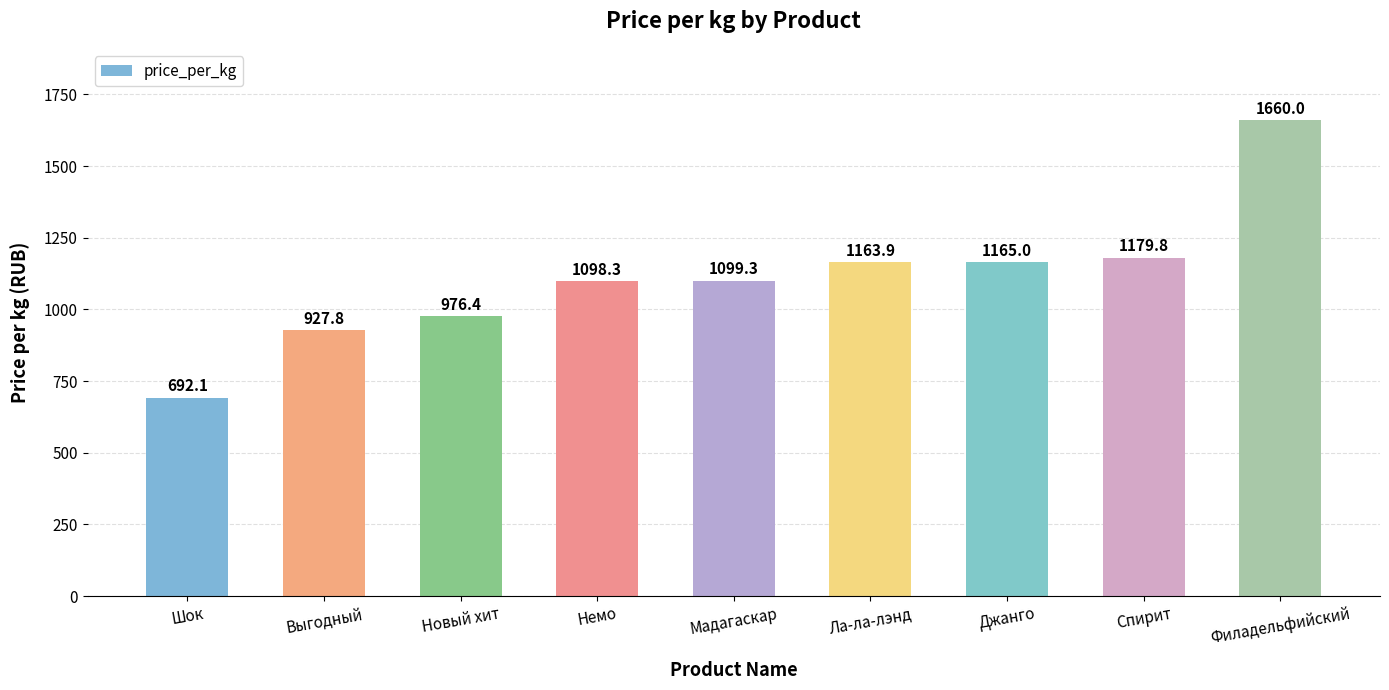

Rank the categories by value from highest to lowest.

Филадельфийский, Спирит, Джанго, Ла-ла-лэнд, Мадагаскар, Немо, Новый хит, Выгодный, Шок